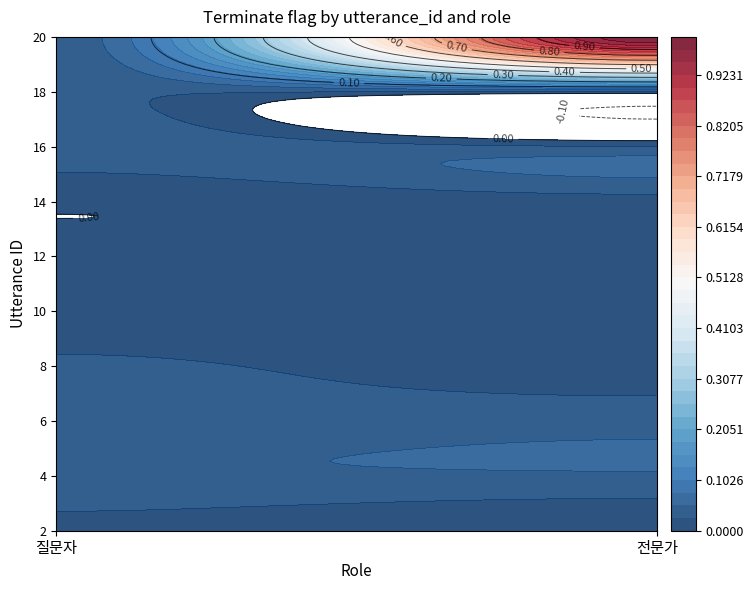

Reading left to right, transcribe all the data shown in this chart.

질문자: 0=0	1=0	2=0	3=0	4=0	5=0	6=0	7=0	8=0	9=0
전문가: 0=0	1=0	2=0	3=0	4=0	5=0	6=0	7=0	8=0	9=1